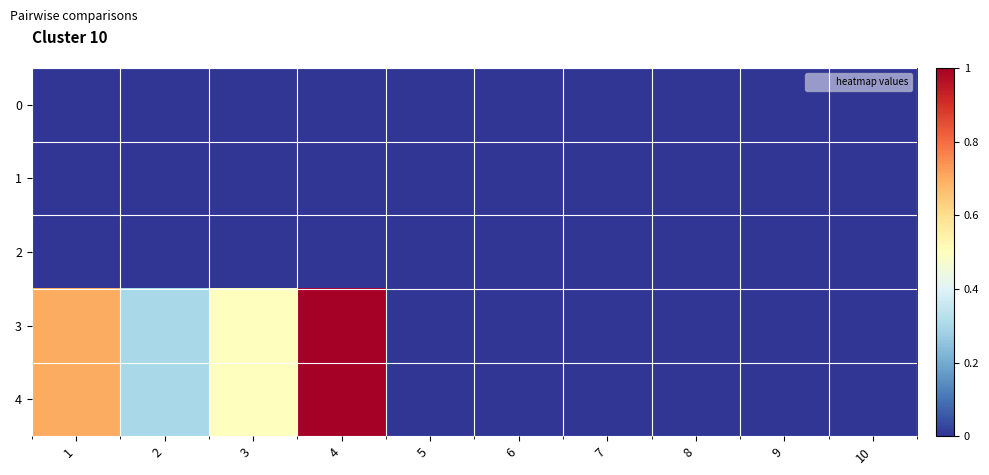

Rank the series by their maximum value, from highest to lowest.

3, 4, 0, 1, 2